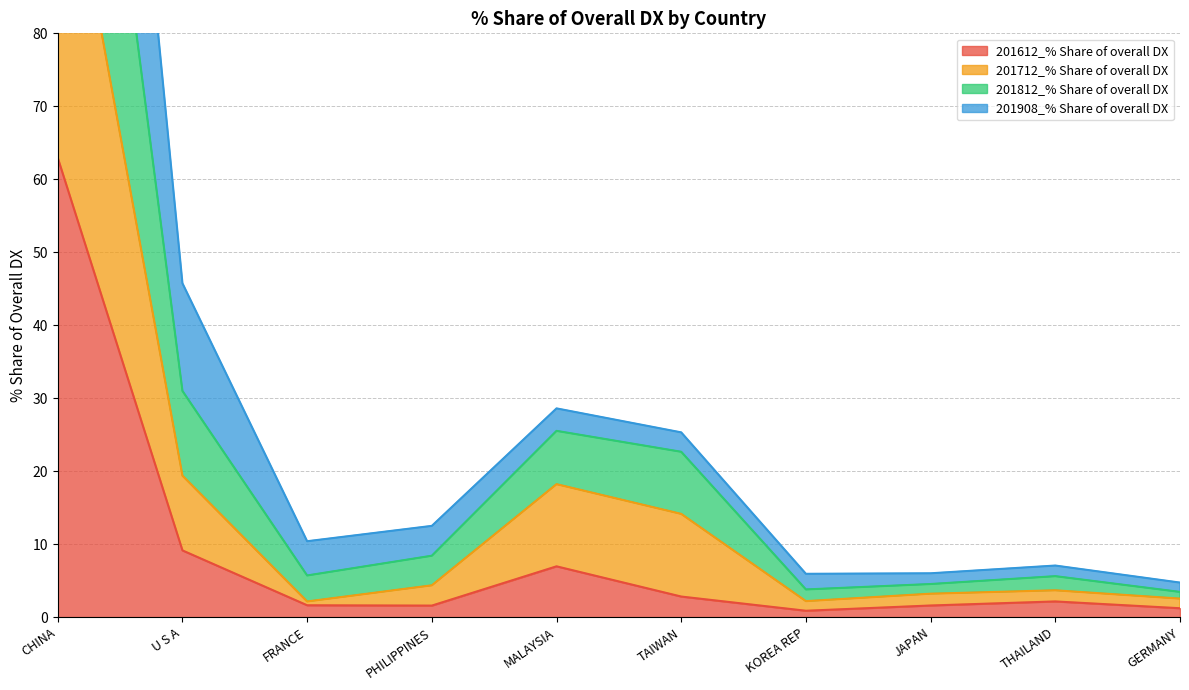

Is the value of 201812_% Share of overall DX at MALAYSIA greater than the value of 201612_% Share of overall DX at JAPAN?

Yes